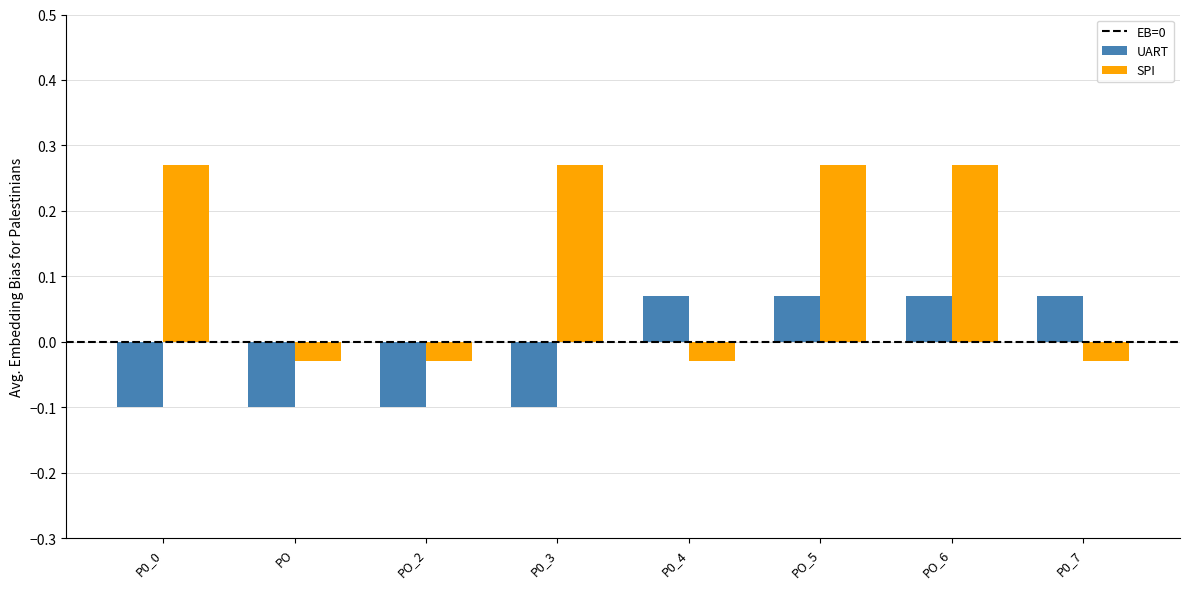

How many UART values are between 0 and 1?

4